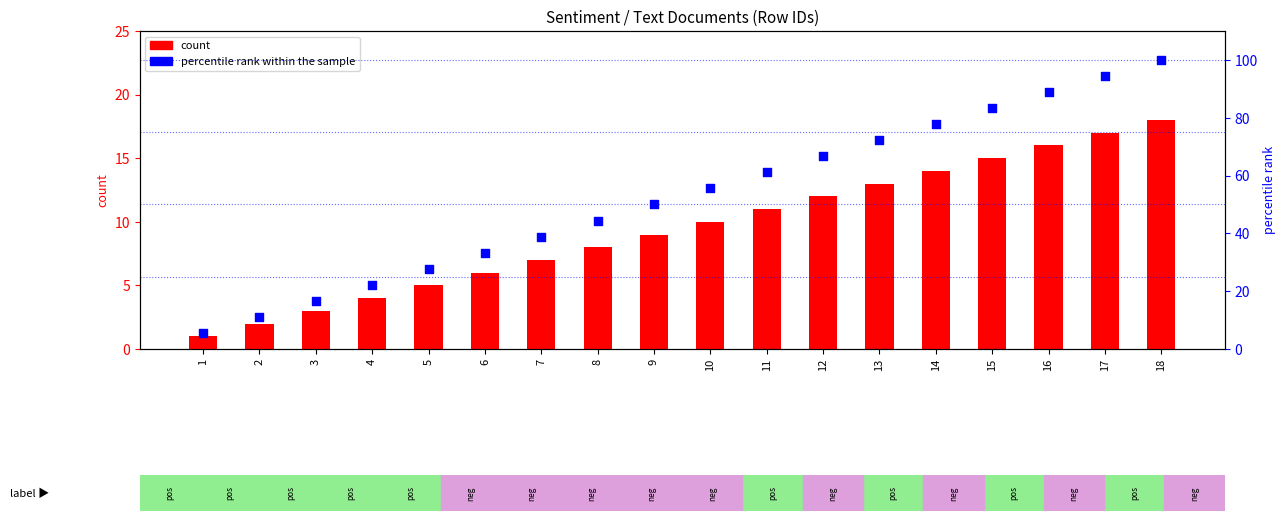

Which series has the largest total across all categories?

percentile rank within the sample